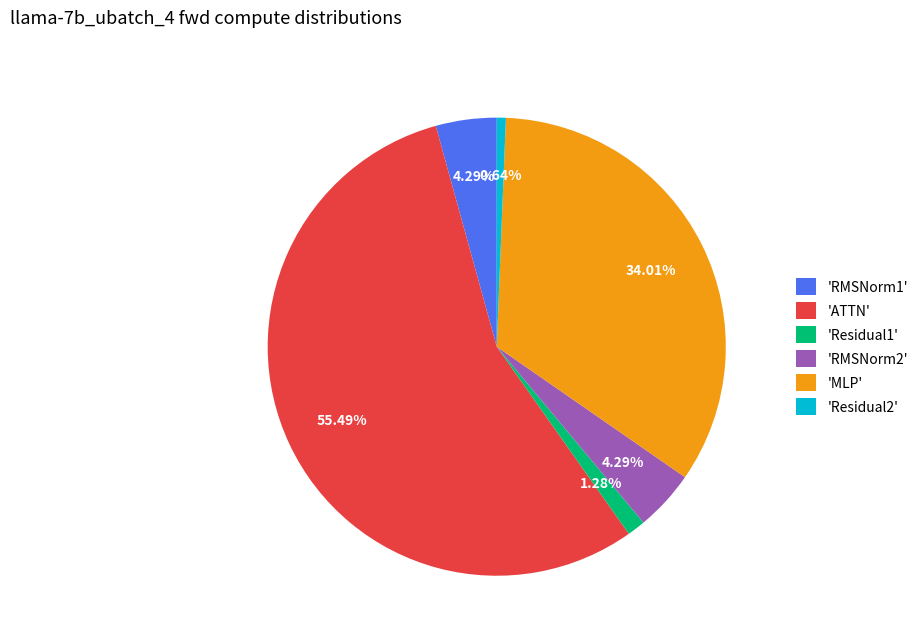

Count the number of slices in the pie.

6